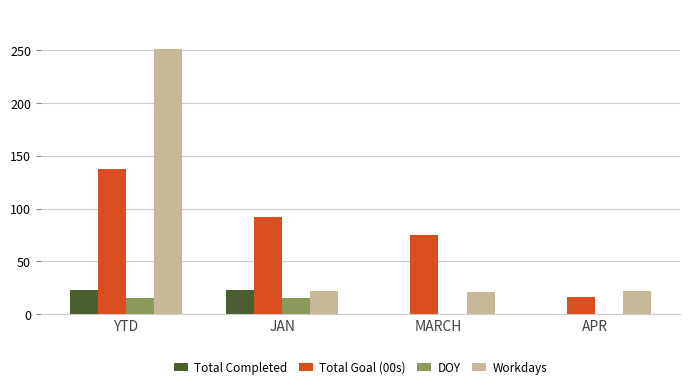

Between JAN and APR, which series saw the biggest shift?

Total Goal (00s)